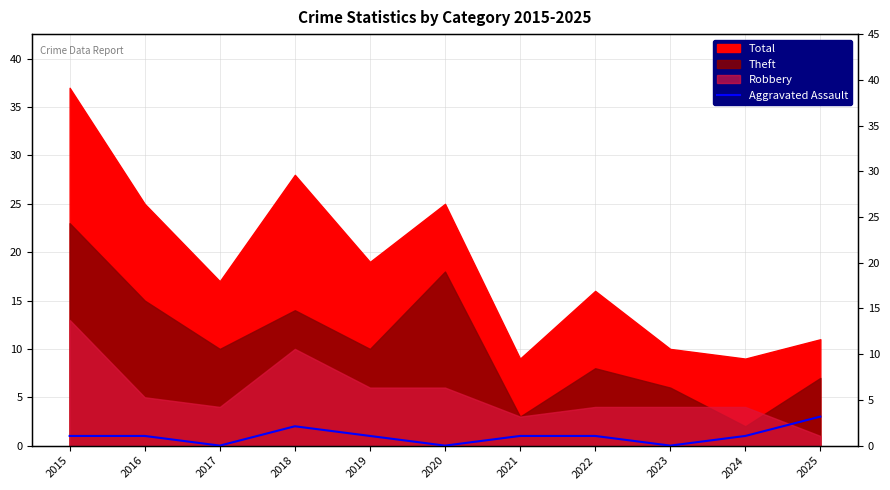

Where is the data nearest to the value 1?

2015